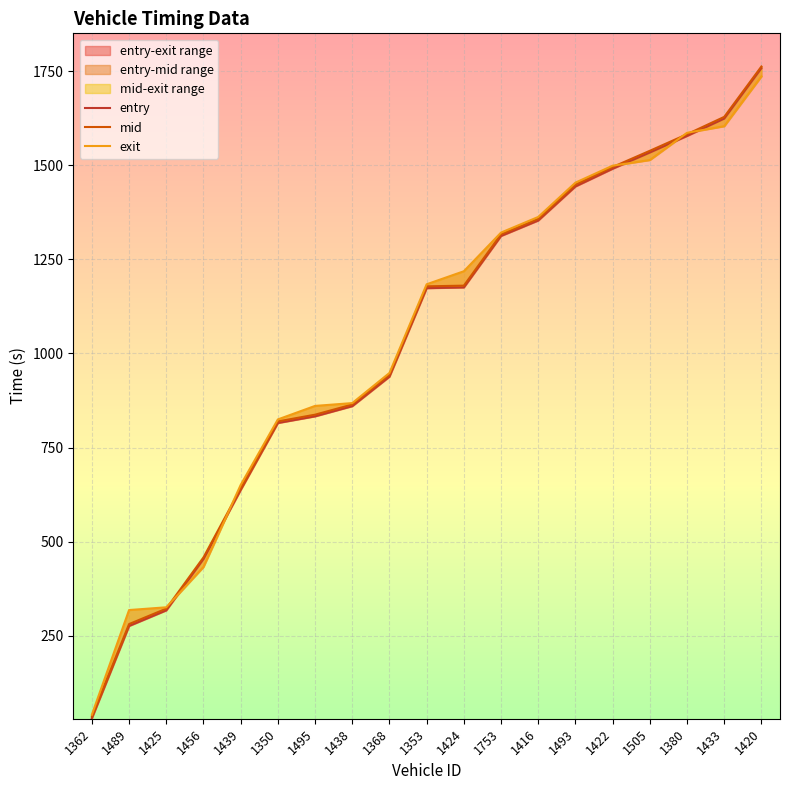

How many data points in exit are above 1183?

10